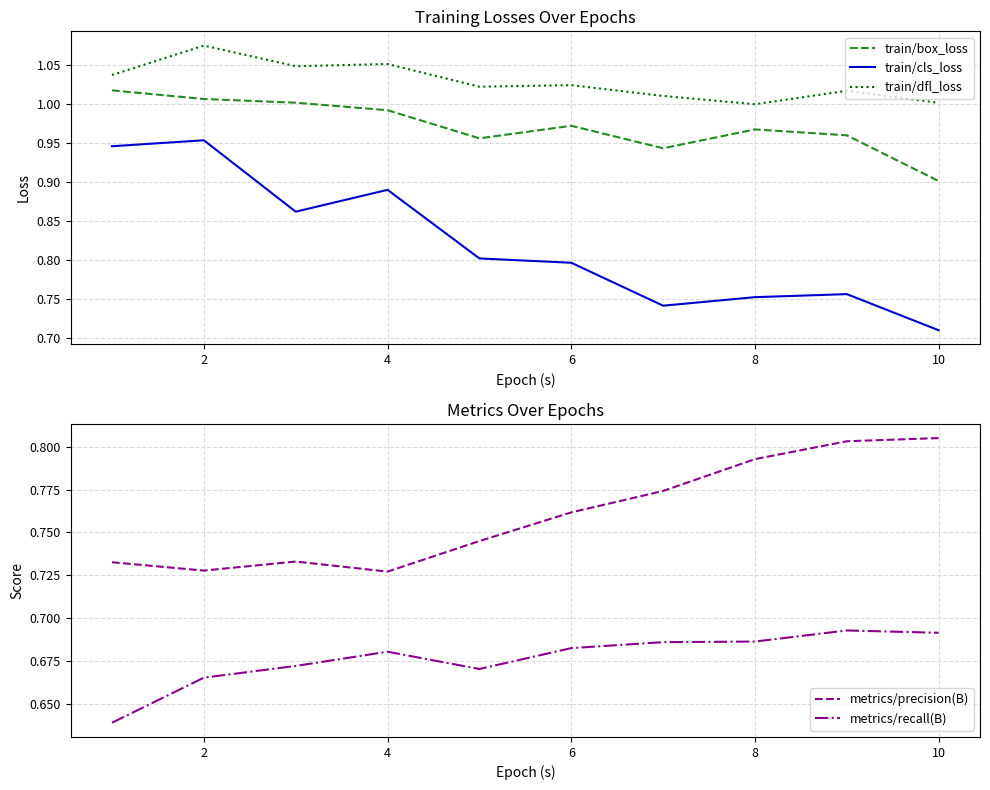

At how many categories does at least one series exceed 0?

10